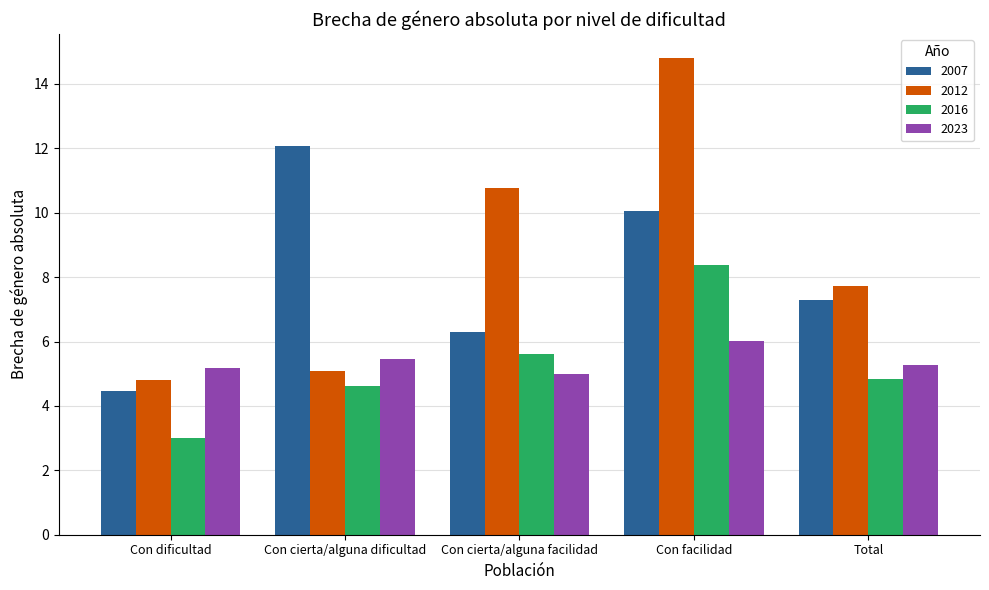

How many values in the 2016 series are below 4?

1